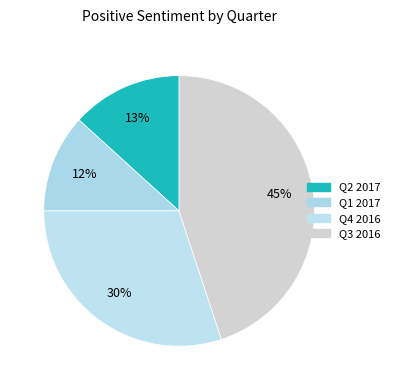

How many slices are in this pie chart?

4